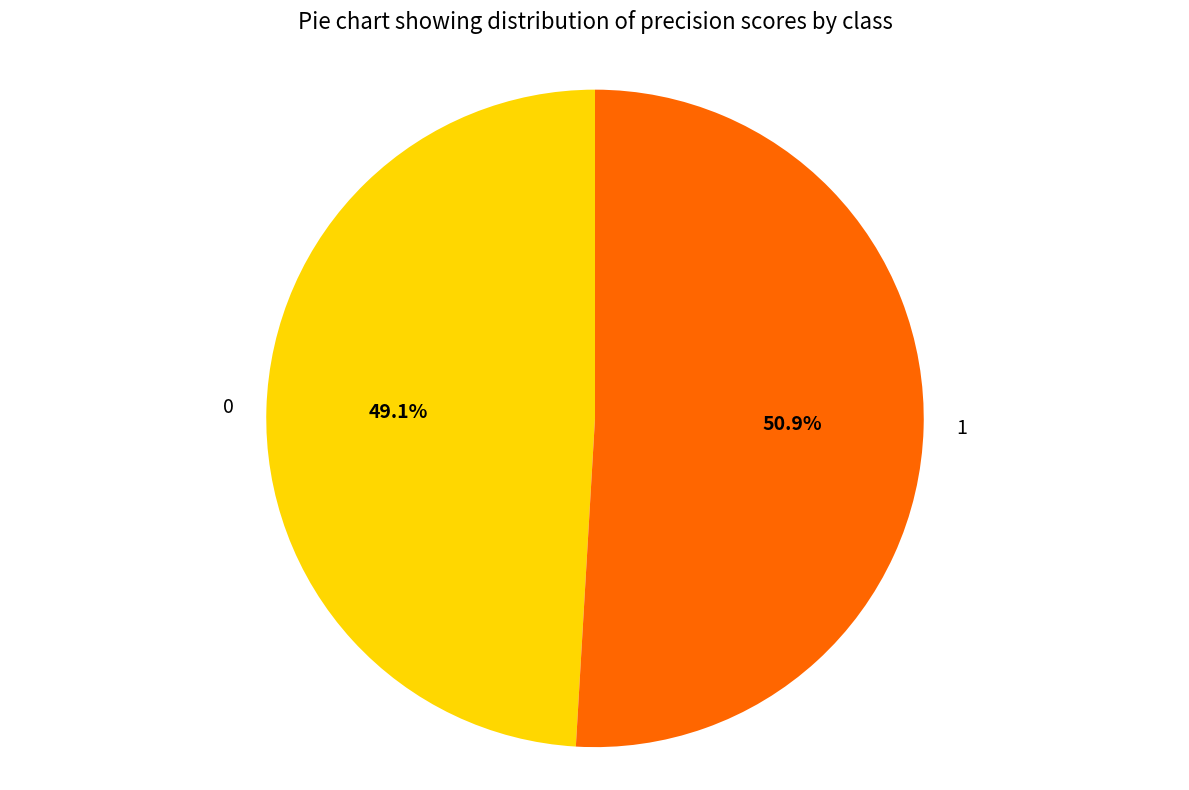

What percentage is the 1 slice, to the nearest percent?

51%